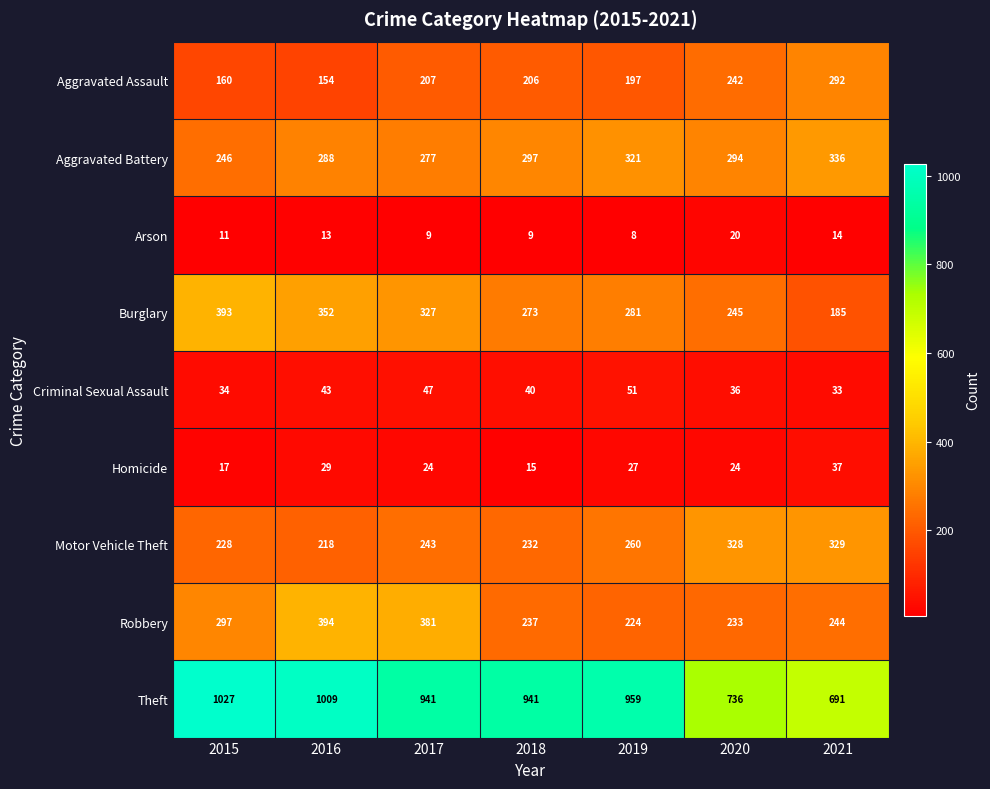

Between 2018 and 2019, which series saw the biggest shift?

Motor Vehicle Theft